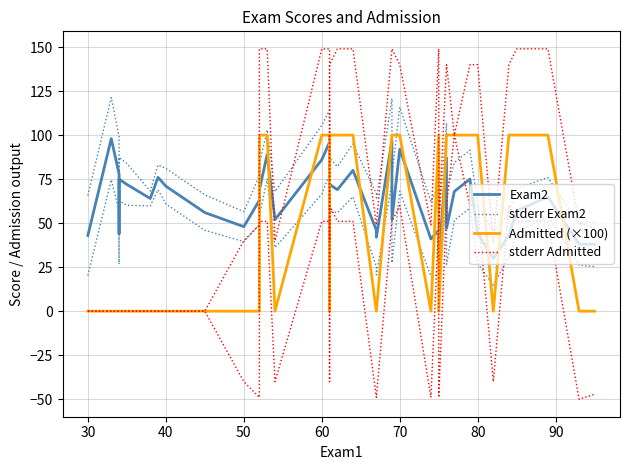

At how many categories does at least one series exceed 29?

40